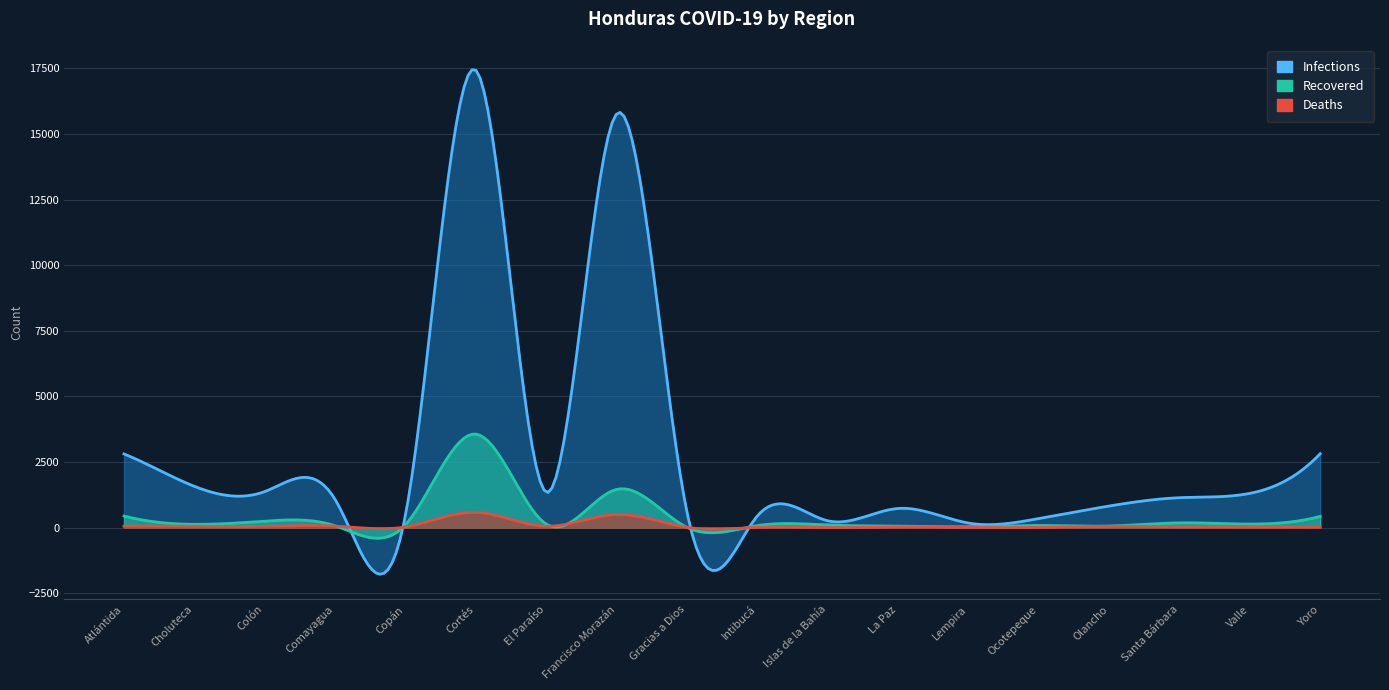

The Deaths series shows 40 at Copán. True or false?

False